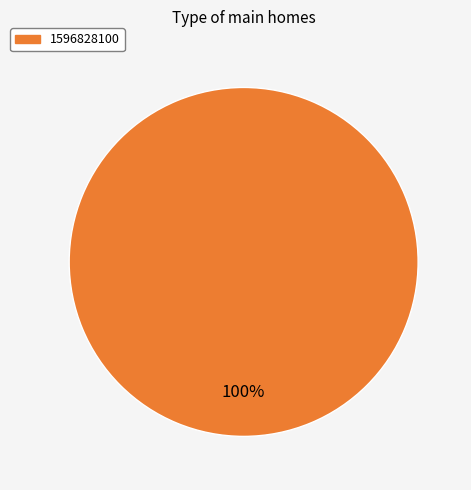

Is there a majority slice in this chart?

Yes